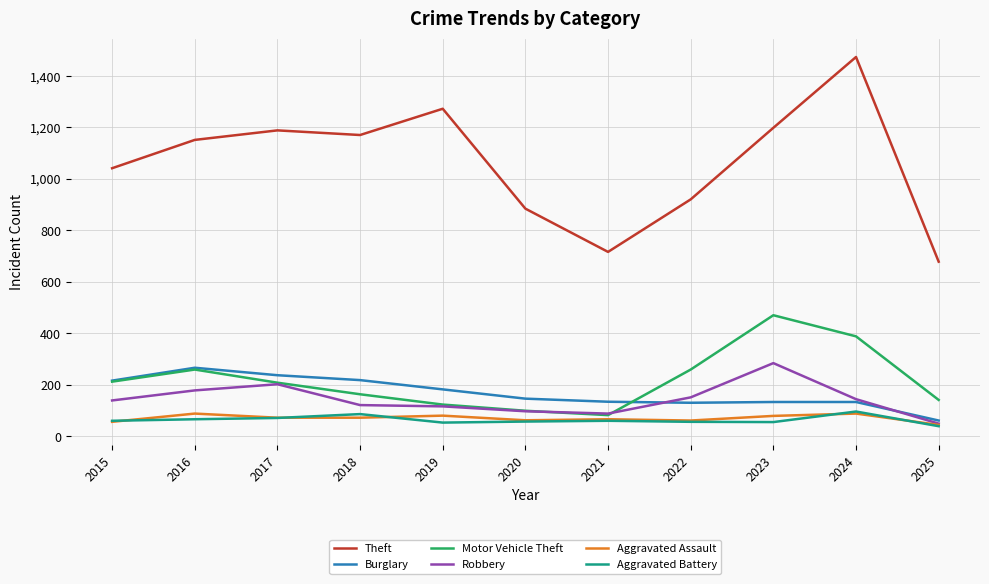

What are all the series names shown in the legend?

Theft, Burglary, Motor Vehicle Theft, Robbery, Aggravated Assault, Aggravated Battery